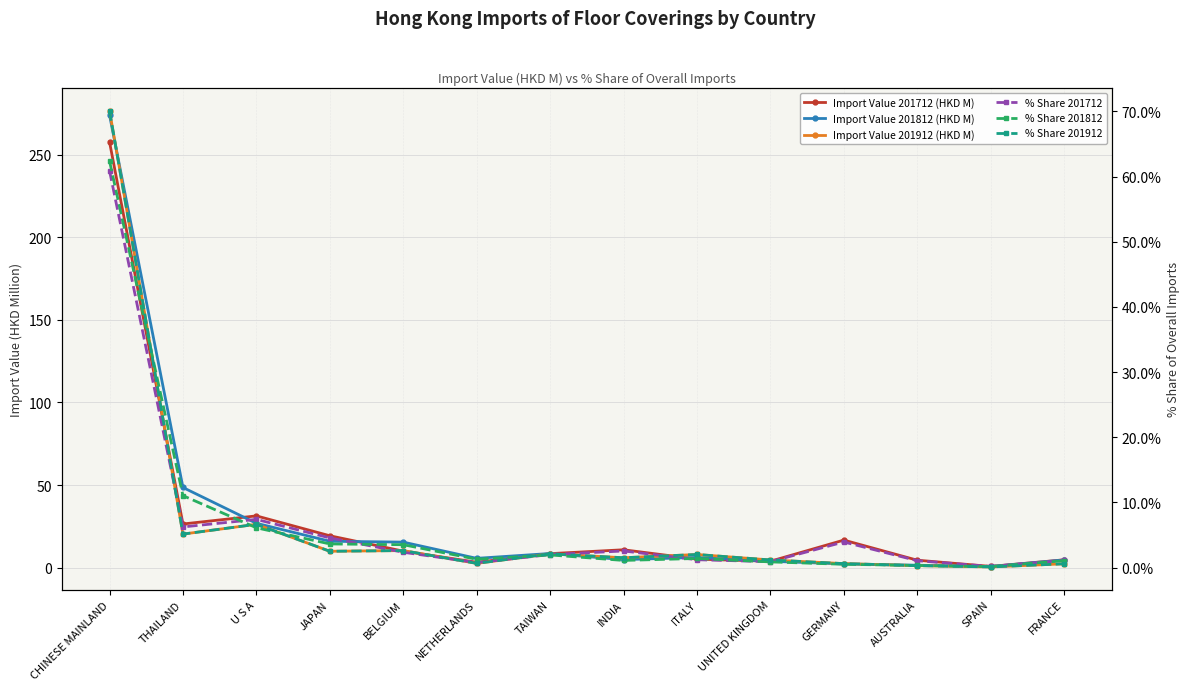

Where does the % Share 201912 series first go above 2?

CHINESE MAINLAND